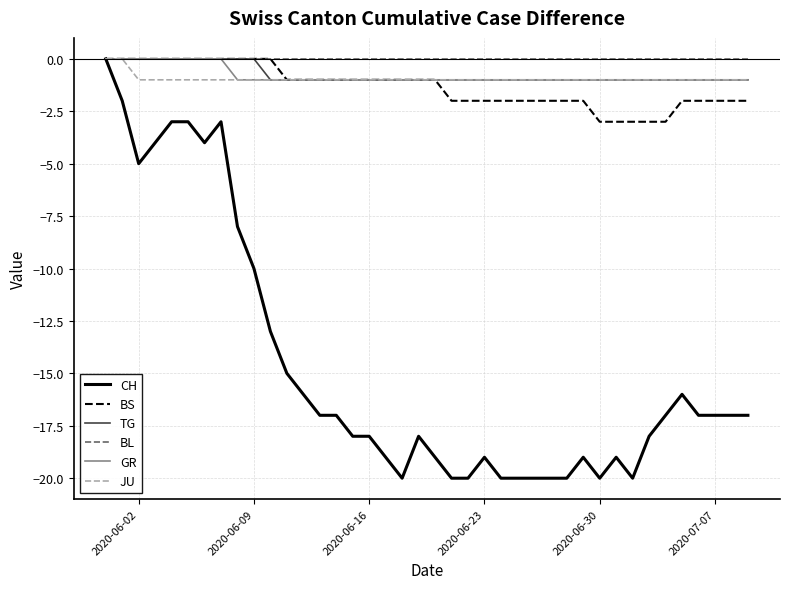

Which series has the widest spread of values?

CH